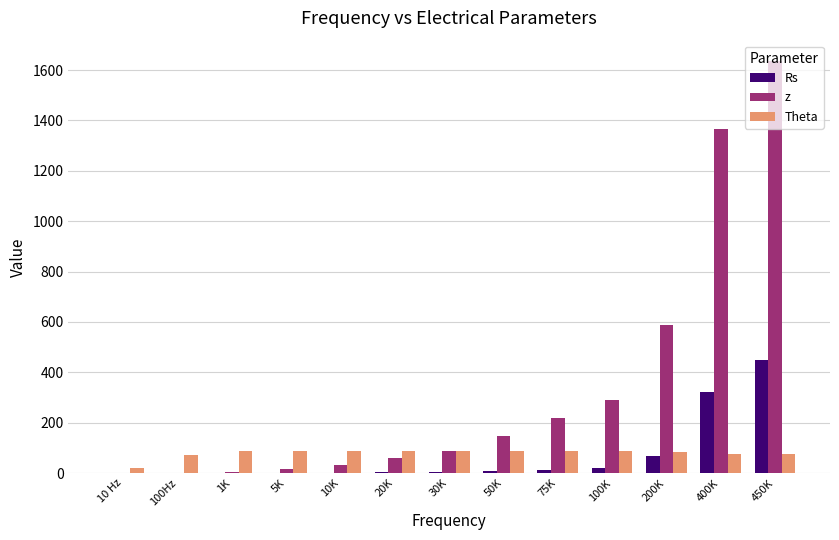

What is the sum of all Theta values?

1020.7